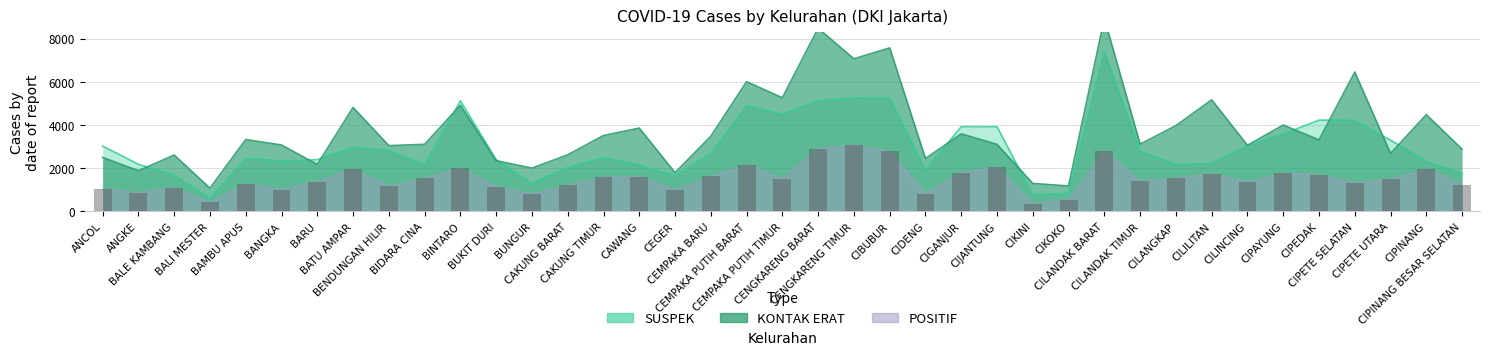

Reading right to left, list all the values displayed in this chart.

SUSPEK: CIPINANG BESAR SELATAN=1760	CIPINANG=2320	CIPETE UTARA=3296	CIPETE SELATAN=4214	CIPEDAK=4224	CIPAYUNG=3580	CILINCING=3044	CILILITAN=2222	CILANGKAP=2170	CILANDAK TIMUR=2792	CILANDAK BARAT=7399	CIKOKO=843	CIKINI=773	CIJANTUNG=3919	CIGANJUR=3921	CIDENG=1907	CIBUBUR=5245	CENGKARENG TIMUR=5253	CENGKARENG BARAT=5117	CEMPAKA PUTIH TIMUR=4504	CEMPAKA PUTIH BARAT=4880	CEMPAKA BARU=2691	CEGER=1640	CAWANG=2145	CAKUNG TIMUR=2488	CAKUNG BARAT=2035	BUNGUR=1298	BUKIT DURI=2395	BINTARO=5116	BIDARA CINA=2158	BENDUNGAN HILIR=2823	BATU AMPAR=2968	BARU=2397	BANGKA=2326	BAMBU APUS=2457	BALI MESTER=599	BALE KAMBANG=1672	ANGKE=2181	ANCOL=3022
KONTAK ERAT: CIPINANG BESAR SELATAN=2878	CIPINANG=4478	CIPETE UTARA=2682	CIPETE SELATAN=6448	CIPEDAK=3310	CIPAYUNG=3997	CILINCING=3061	CILILITAN=5164	CILANGKAP=3969	CILANDAK TIMUR=3111	CILANDAK BARAT=8930	CIKOKO=1178	CIKINI=1295	CIJANTUNG=3102	CIGANJUR=3589	CIDENG=2447	CIBUBUR=7566	CENGKARENG TIMUR=7061	CENGKARENG BARAT=8475	CEMPAKA PUTIH TIMUR=5258	CEMPAKA PUTIH BARAT=6004	CEMPAKA BARU=3476	CEGER=1794	CAWANG=3855	CAKUNG TIMUR=3512	CAKUNG BARAT=2618	BUNGUR=2005	BUKIT DURI=2346	BINTARO=4908	BIDARA CINA=3106	BENDUNGAN HILIR=3043	BATU AMPAR=4810	BARU=2171	BANGKA=3073	BAMBU APUS=3326	BALI MESTER=1075	BALE KAMBANG=2608	ANGKE=1884	ANCOL=2497
POSITIF: CIPINANG BESAR SELATAN=1245	CIPINANG=1963	CIPETE UTARA=1485	CIPETE SELATAN=1329	CIPEDAK=1669	CIPAYUNG=1783	CILINCING=1354	CILILITAN=1732	CILANGKAP=1524	CILANDAK TIMUR=1389	CILANDAK BARAT=2802	CIKOKO=541	CIKINI=349	CIJANTUNG=2049	CIGANJUR=1798	CIDENG=826	CIBUBUR=2784	CENGKARENG TIMUR=3060	CENGKARENG BARAT=2896	CEMPAKA PUTIH TIMUR=1508	CEMPAKA PUTIH BARAT=2155	CEMPAKA BARU=1627	CEGER=994	CAWANG=1604	CAKUNG TIMUR=1573	CAKUNG BARAT=1217	BUNGUR=791	BUKIT DURI=1132	BINTARO=1992	BIDARA CINA=1524	BENDUNGAN HILIR=1159	BATU AMPAR=1961	BARU=1378	BANGKA=997	BAMBU APUS=1274	BALI MESTER=417	BALE KAMBANG=1081	ANGKE=866	ANCOL=1028